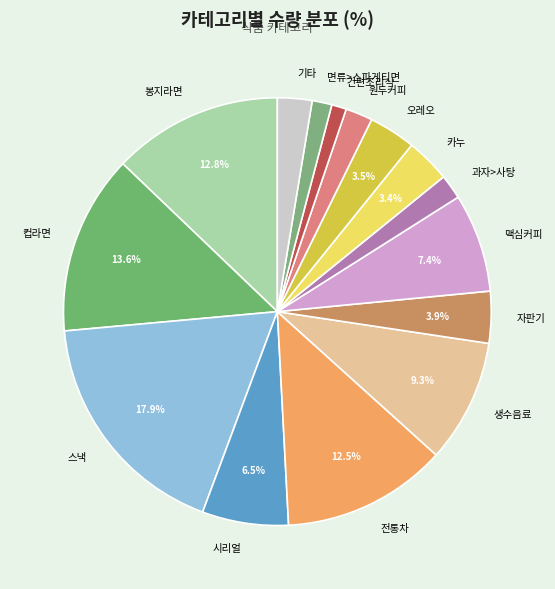

Which category has the biggest portion of the pie?

스낵